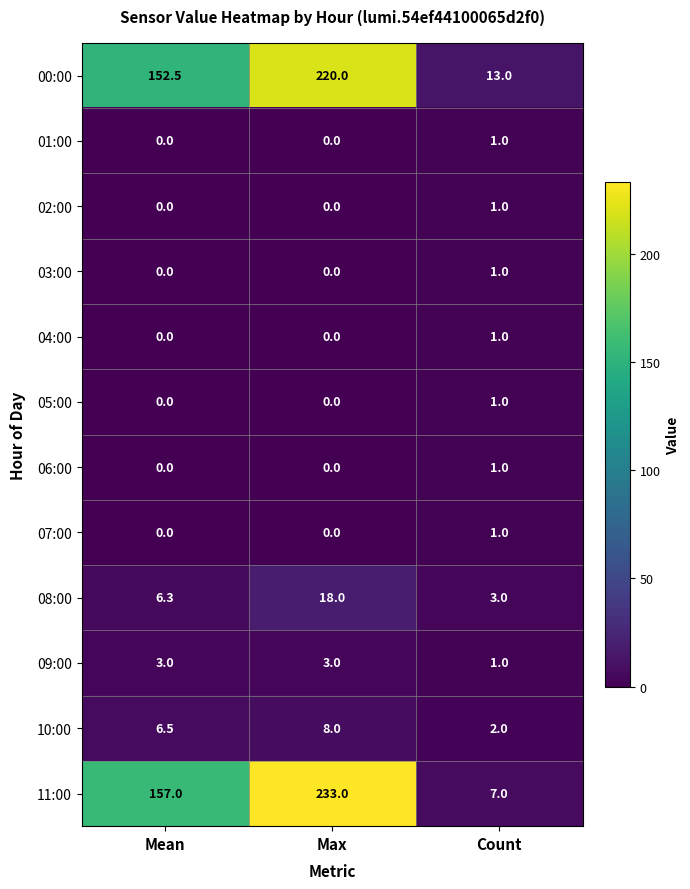

What is the average value of the 06:00 series?

0.3